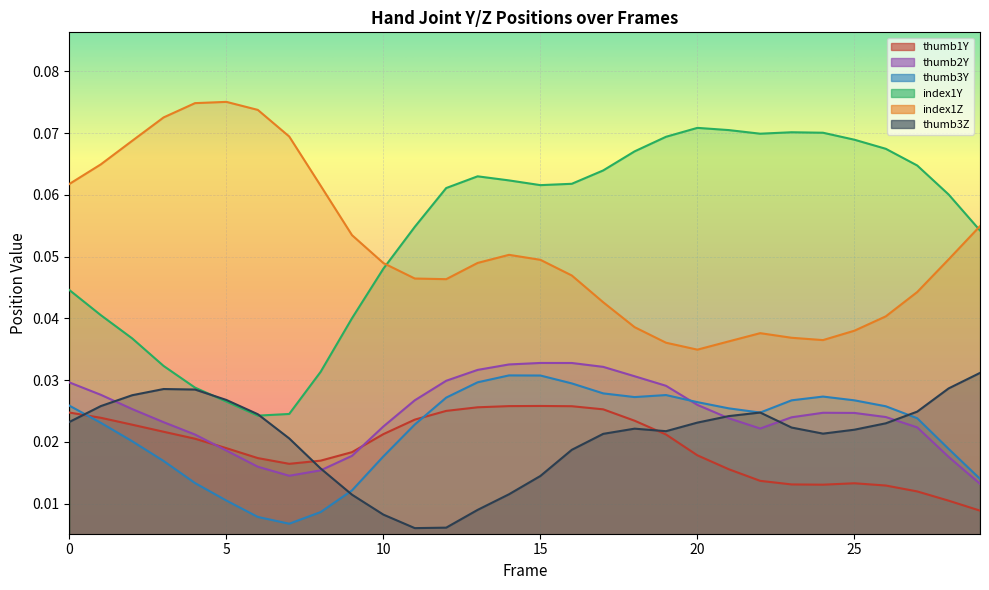

Is the value of thumb1Y at 21 greater than the value of index1Y at 1?

No